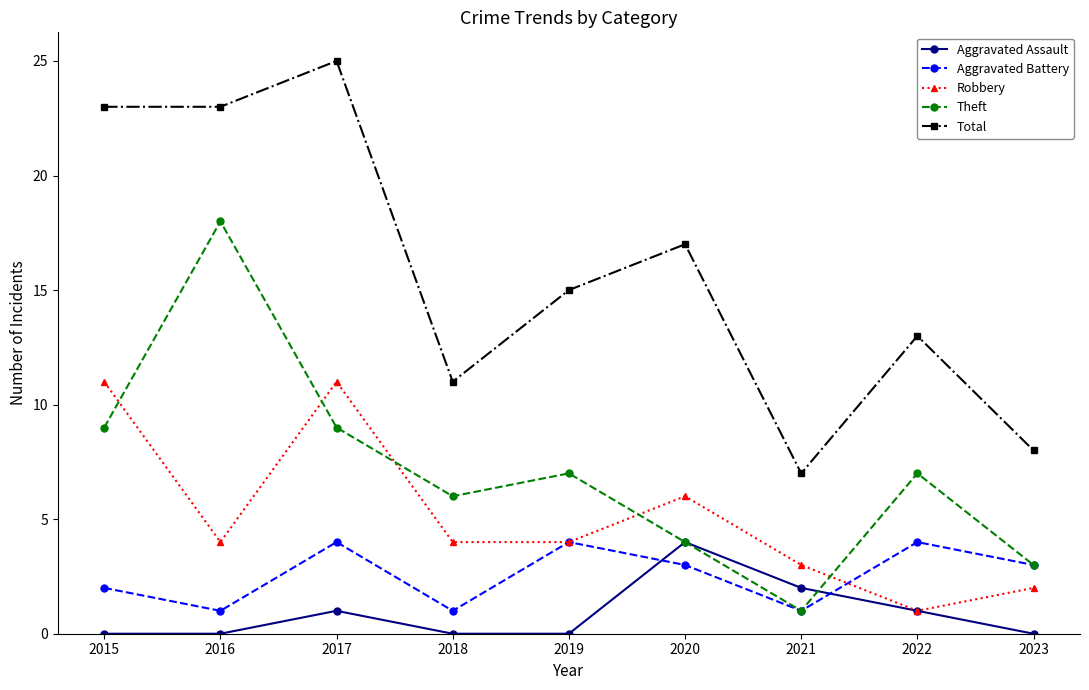

Reading left to right, list all the values displayed in this chart.

Aggravated Assault: 0	0	1	0	0	4	2	1	0
Aggravated Battery: 2	1	4	1	4	3	1	4	3
Robbery: 11	4	11	4	4	6	3	1	2
Theft: 9	18	9	6	7	4	1	7	3
Total: 23	23	25	11	15	17	7	13	8